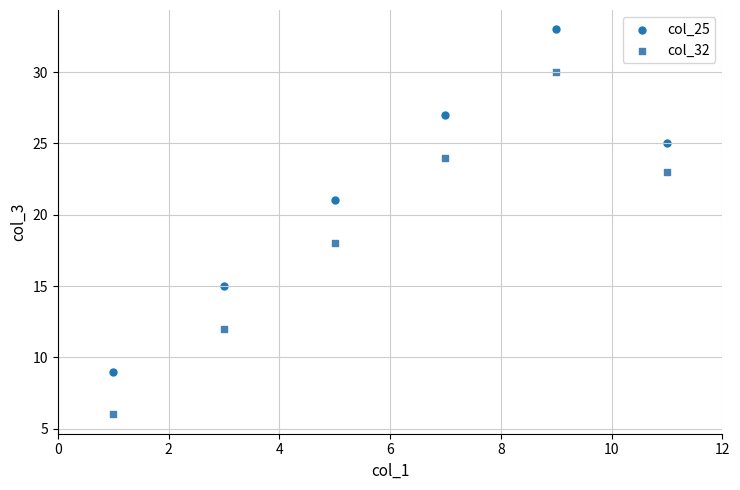

Across all series, what Y value is closest to 19?

18